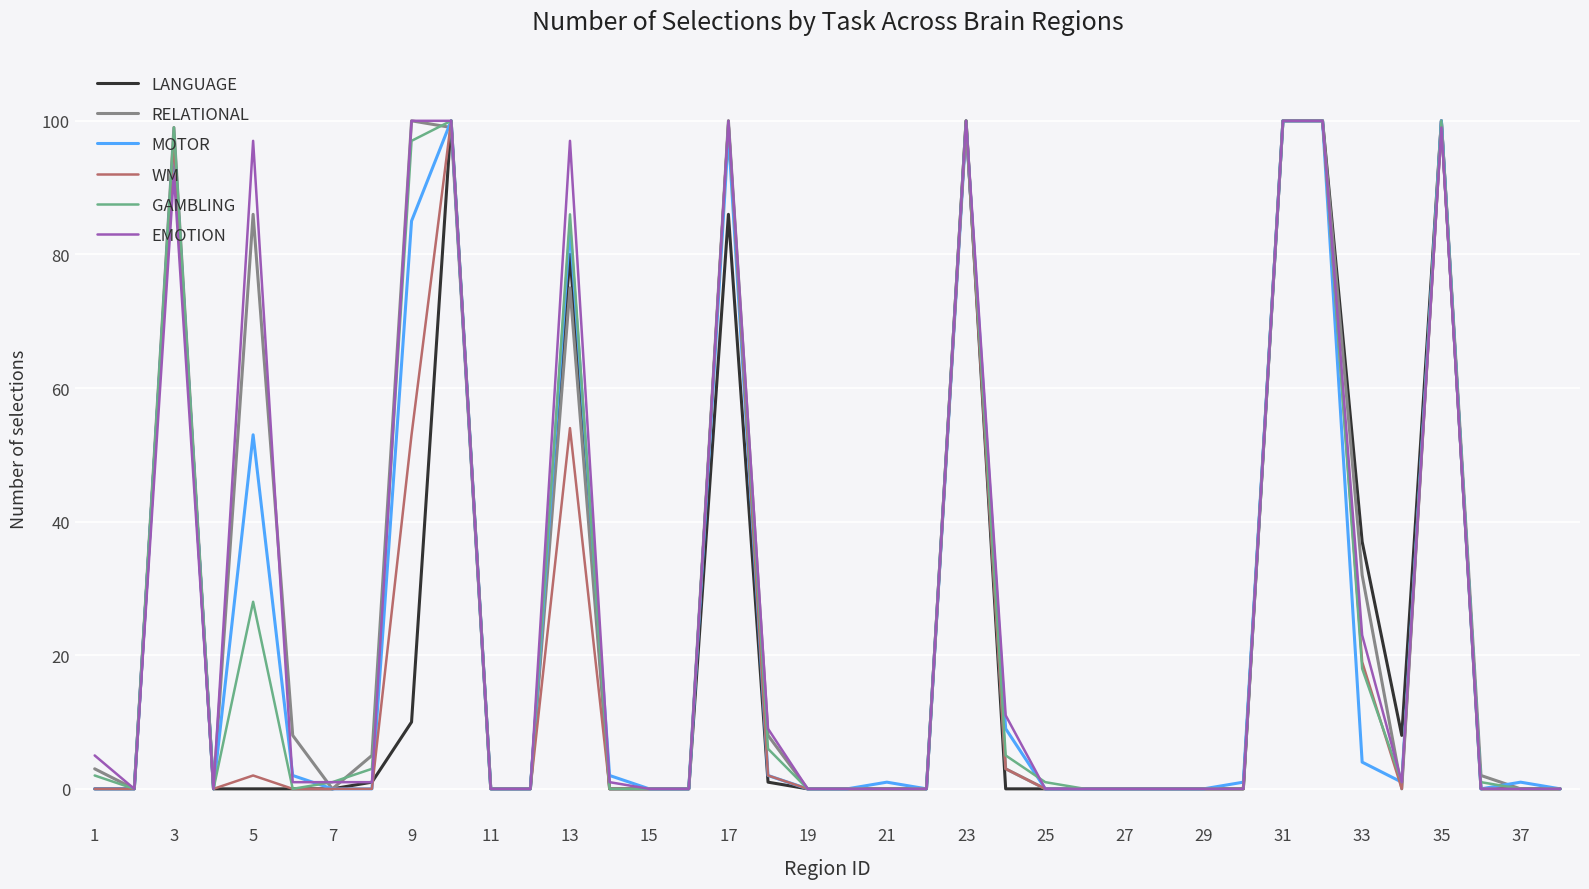

What is the highest value of the WM series?

100